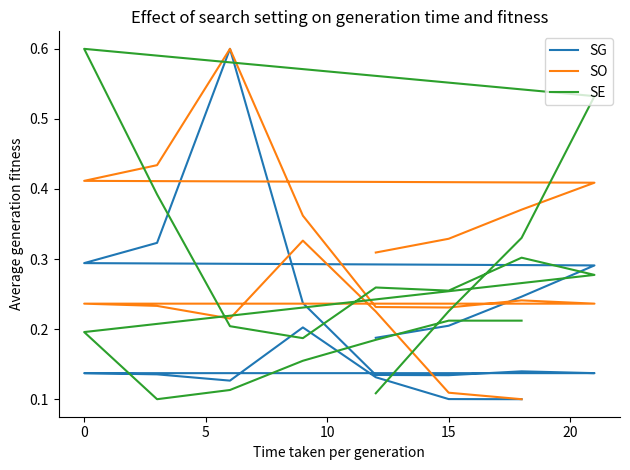

What is the total value across all series at 20?

1.1